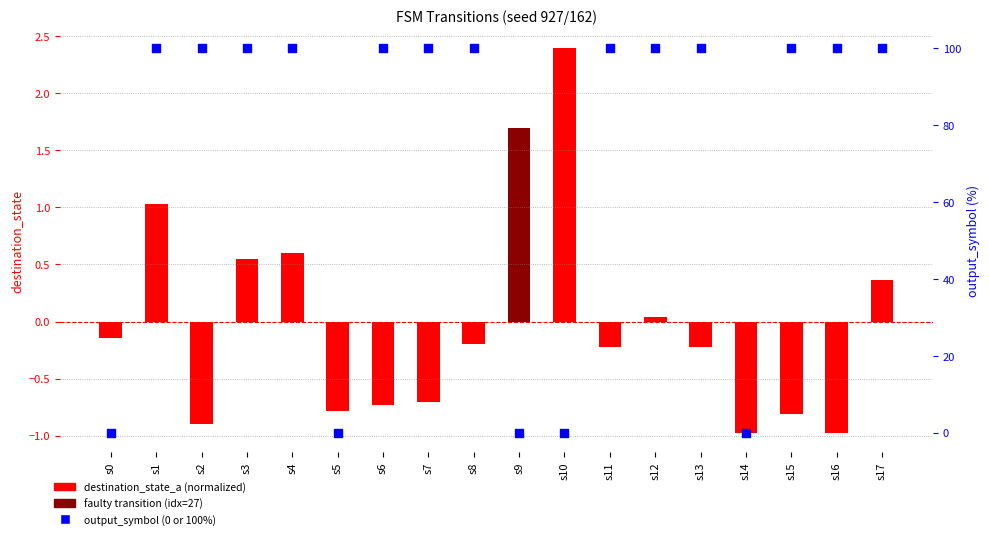

Between s7 and s6, which is larger?

s7